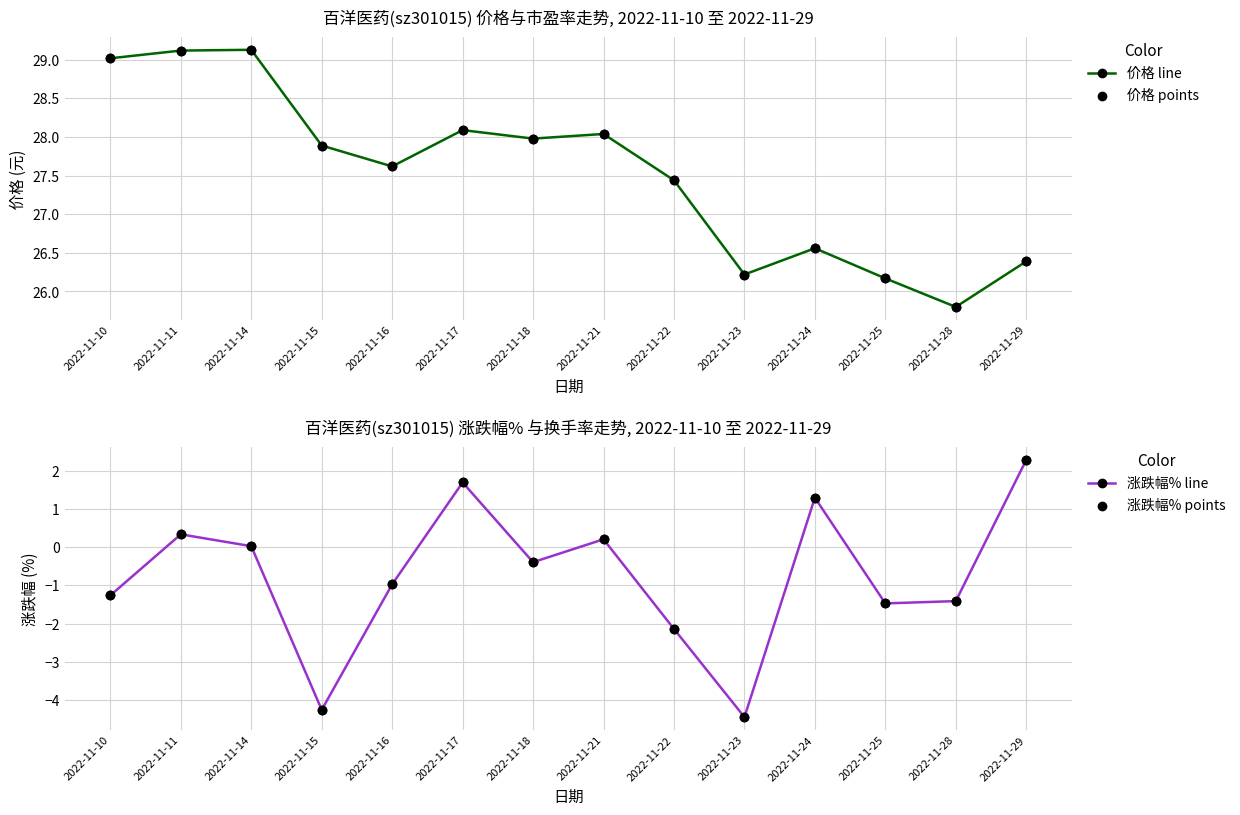

What is the total value across all series at 2022-11-21?

56.5